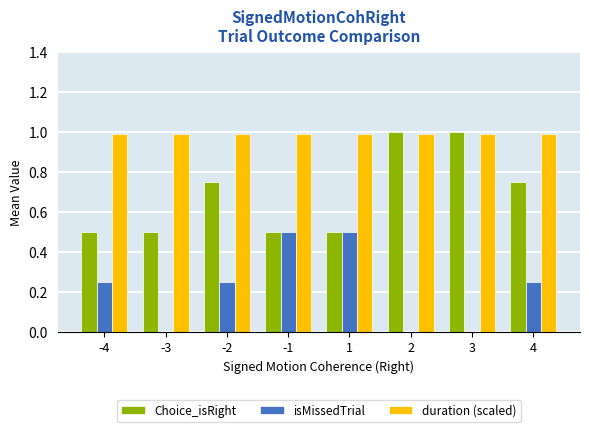

What is the total value across all series at -3?

1.5